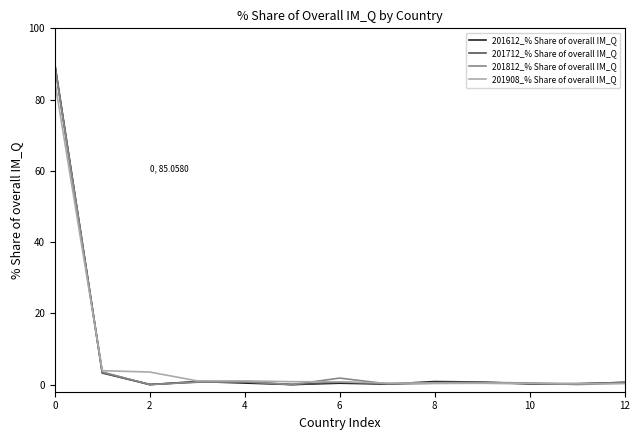

Which series has the largest range (max minus min)?

201612_% Share of overall IM_Q